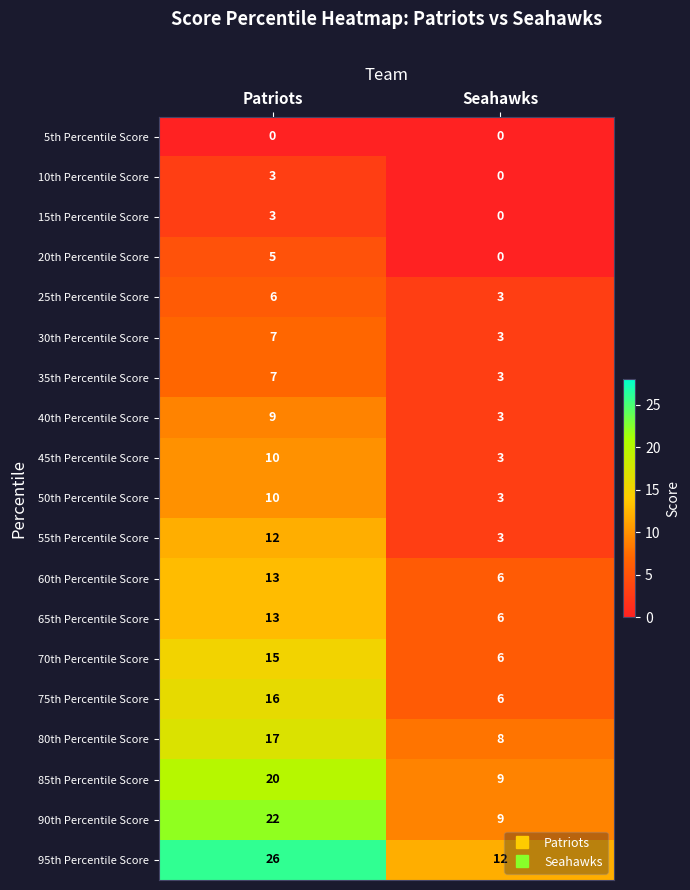

The value of 70th Percentile Score at Patriots is 10. True or false?

False